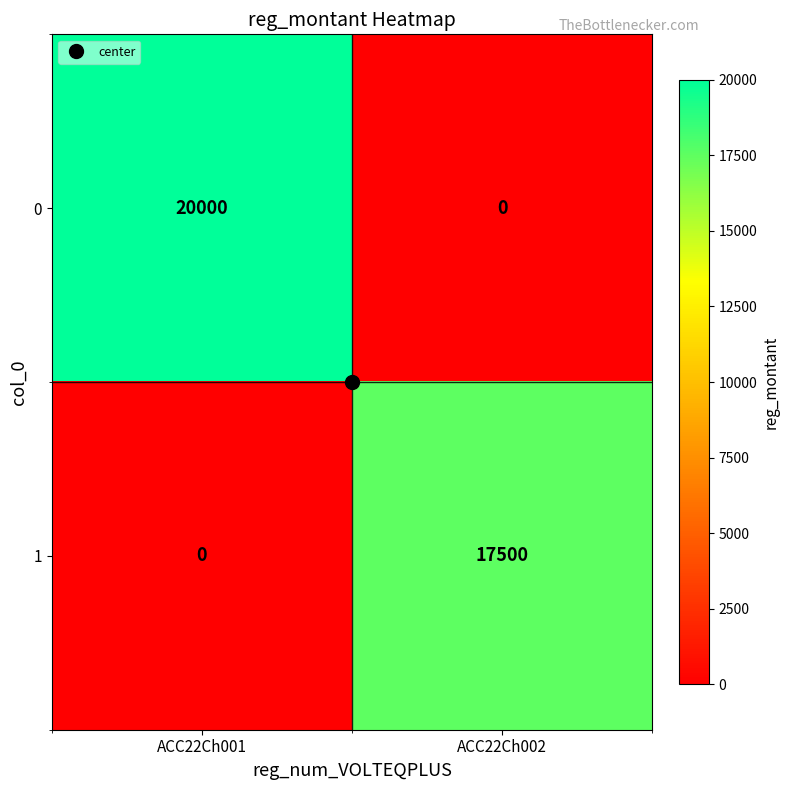

Which series has the largest total across all categories?

0